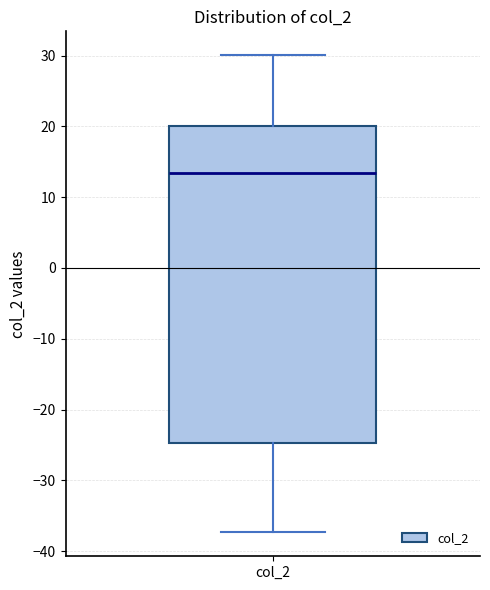

Read this box plot against the y-axis: the position of the median line, the range covered by the box, and the ends of both whiskers. The values are not printed on the chart, so give them approximately, as read against the axis.

median 13, box -25 to 20, whiskers -37 to 30